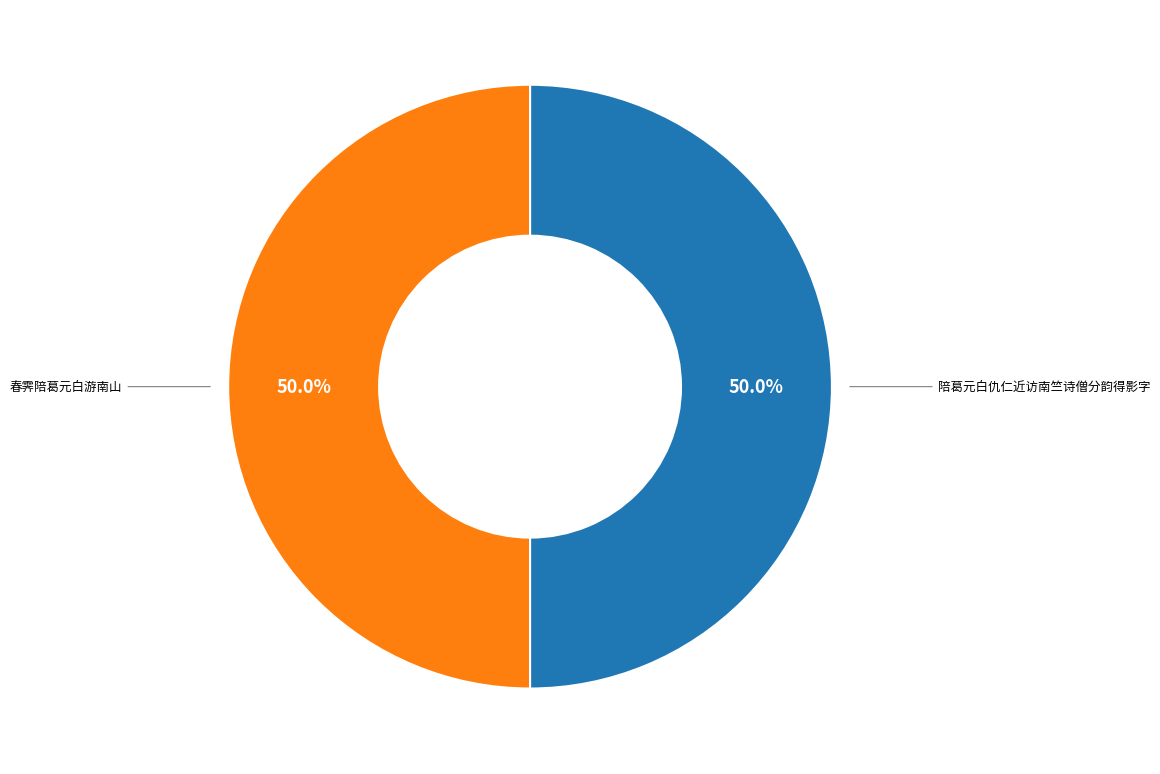

What percentage is the 陪葛元白仇仁近访南竺诗僧分韵得影字 slice, to the nearest percent?

50%